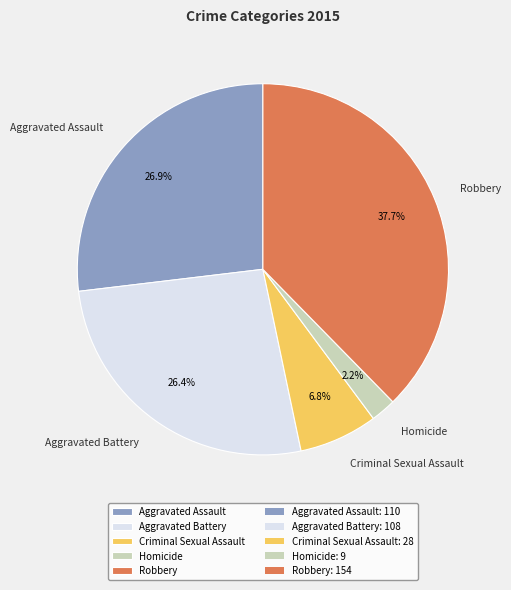

Is it true that Robbery is 32% of the pie?

False